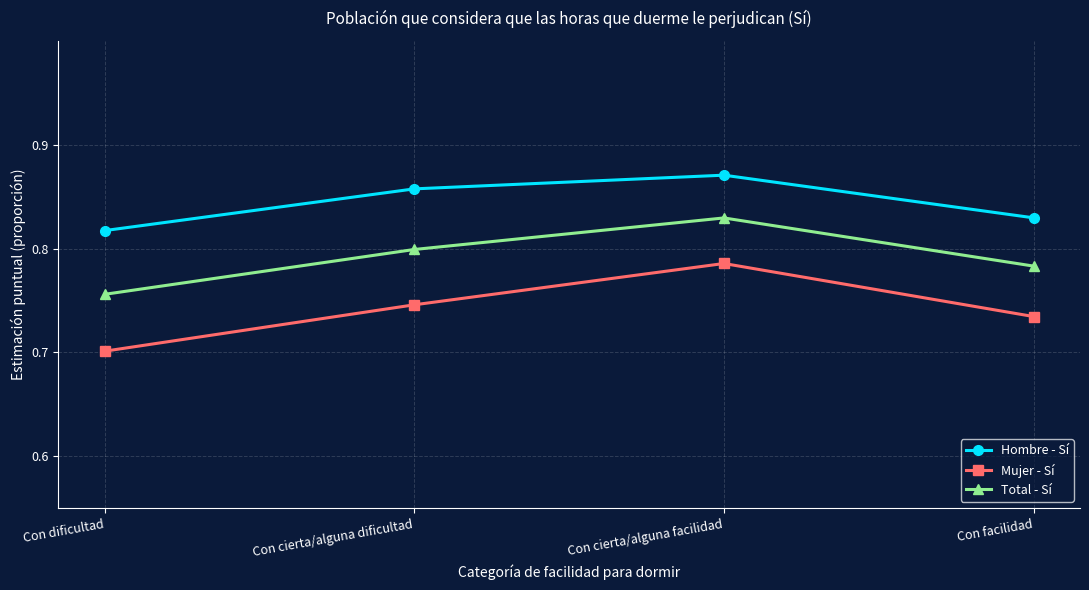

What position from the right is Con dificultad?

4